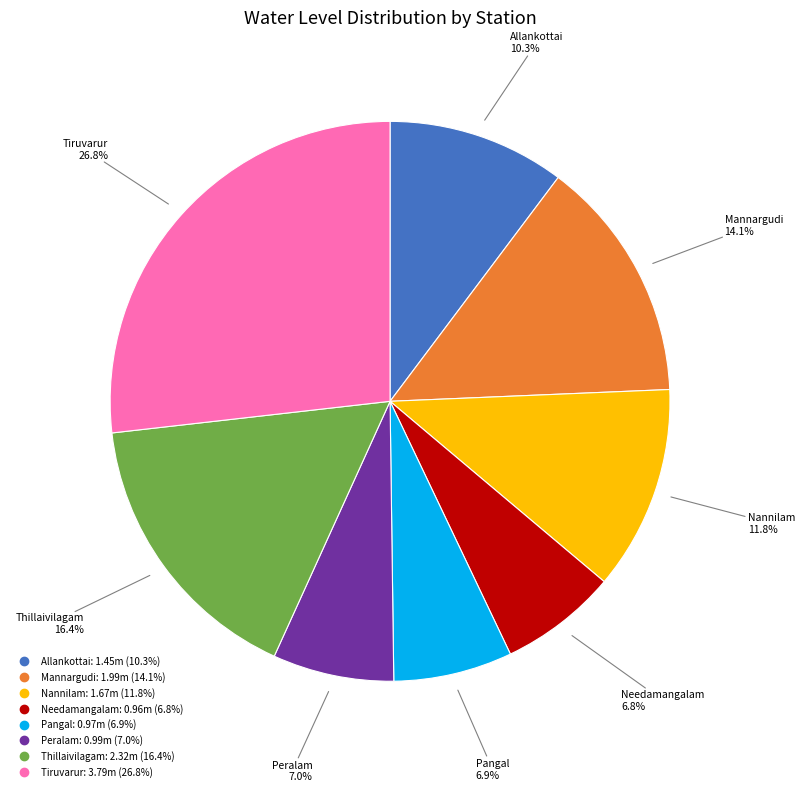

Which has a higher value, Peralam or Mannargudi?

Mannargudi